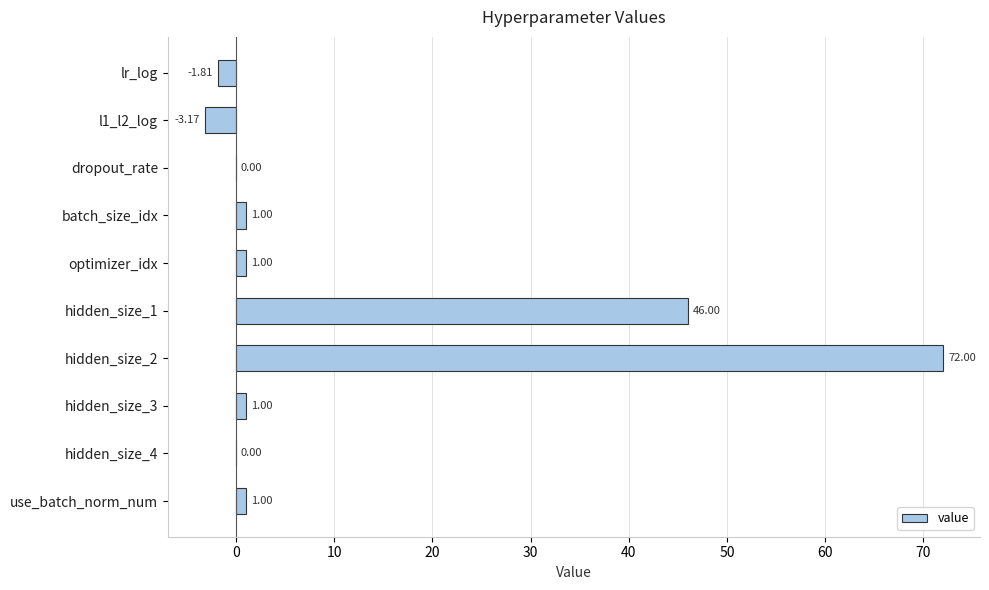

At which category does the chart reach its peak across all series?

hidden_size_2